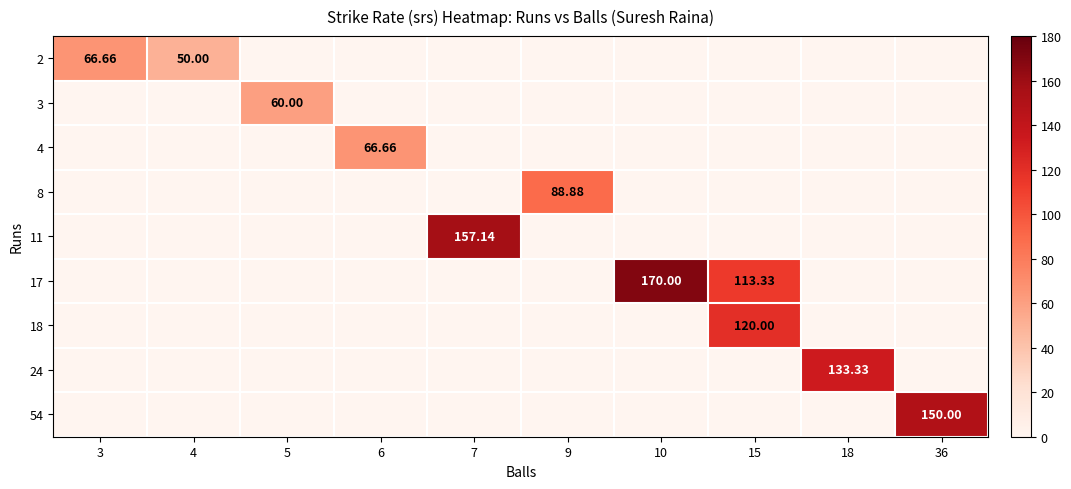

How many data points in 8 are above 0?

1